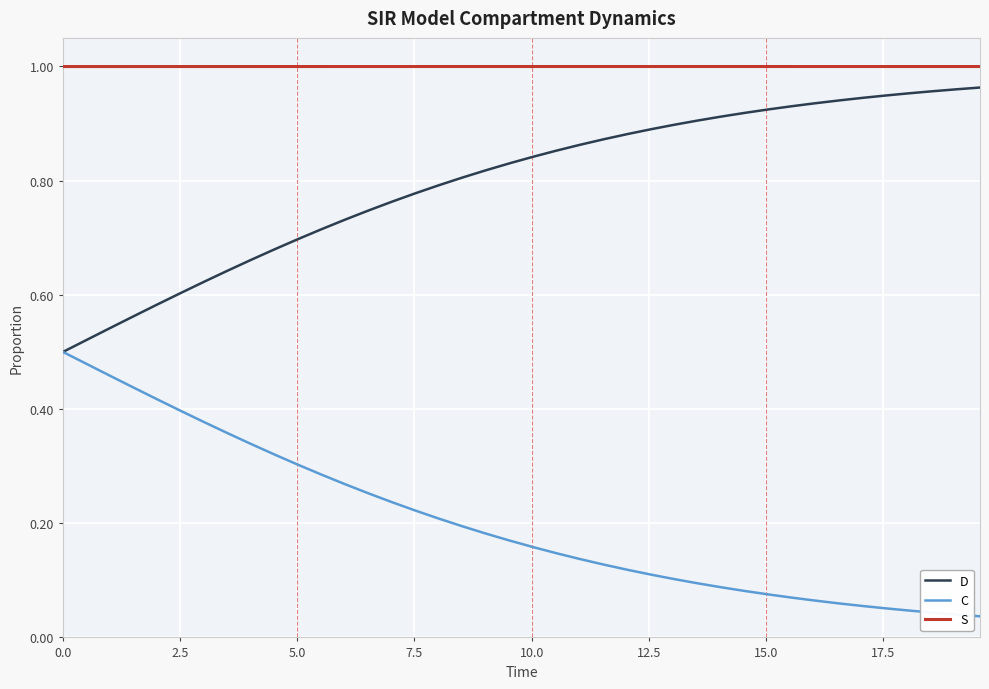

List the series in order of their overall mean, highest first.

S, D, C